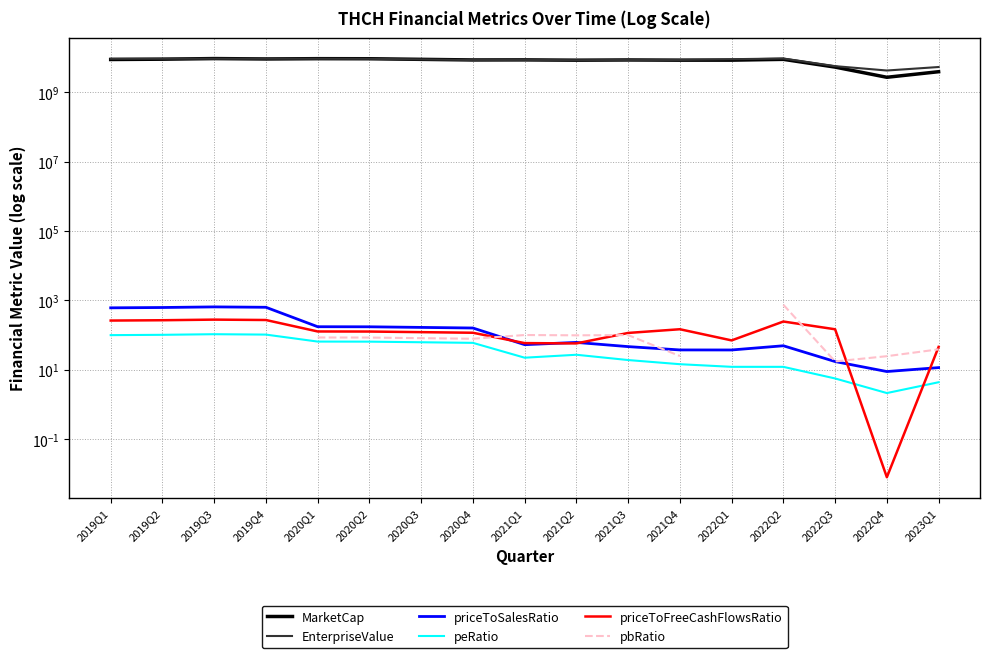

How many values in the MarketCap series are below 8572620036?

8